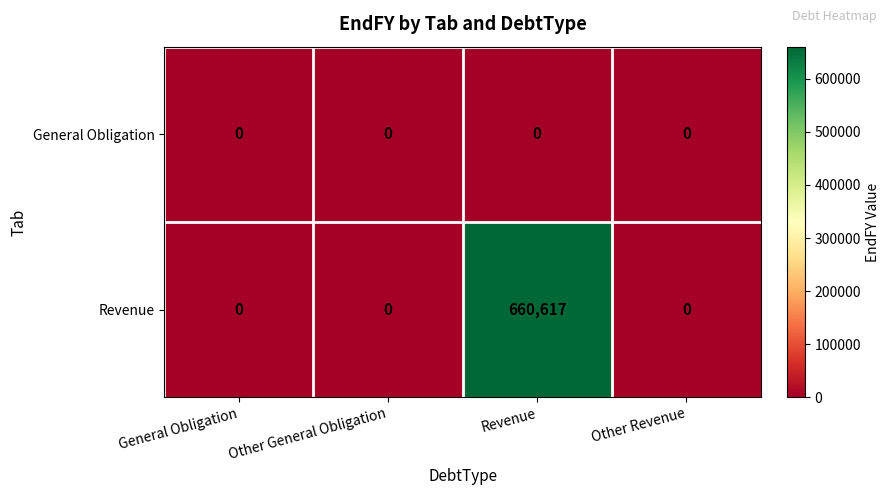

At how many categories does at least one series exceed 466247?

1